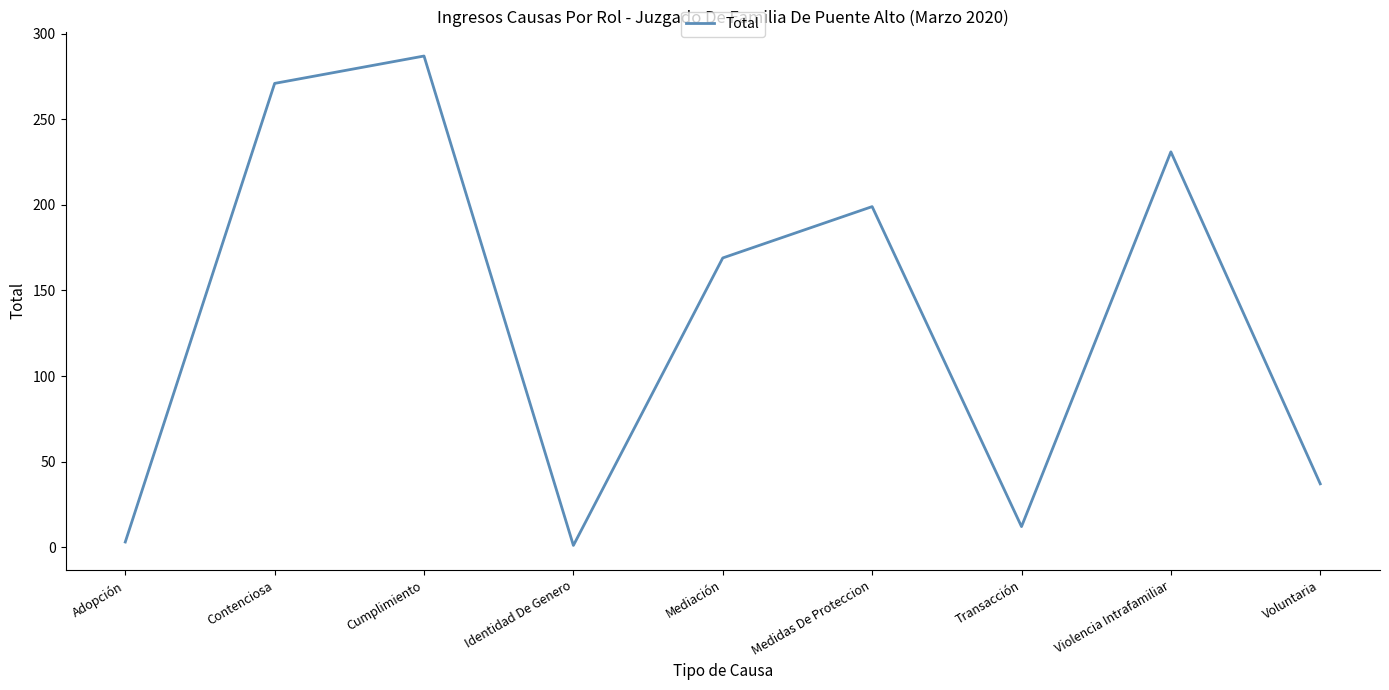

What position from the left is Transacción?

7